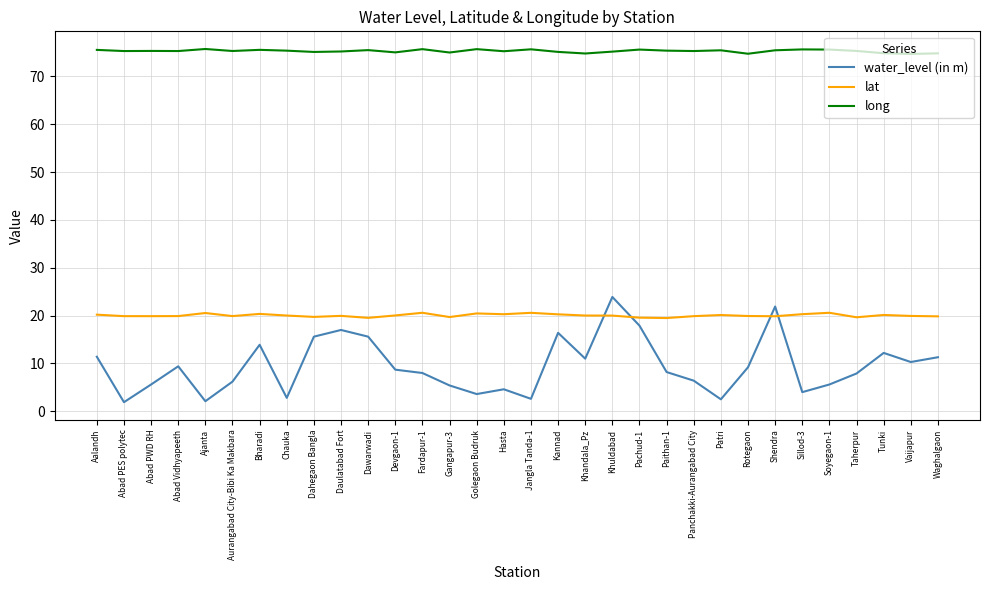

What is the total value across all series at Taherpur?

102.9